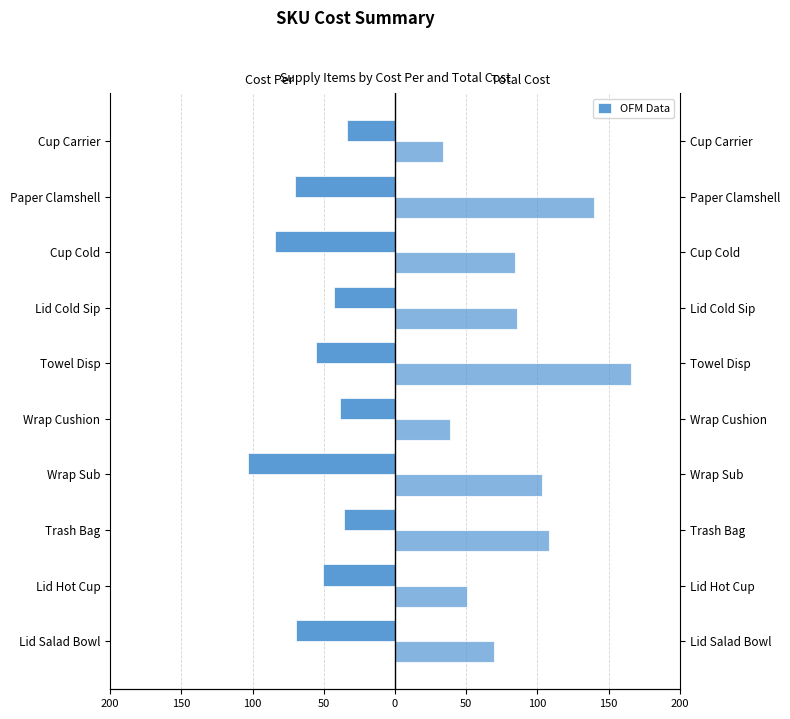

What is the spread (max minus min) of values at 100?

144.6